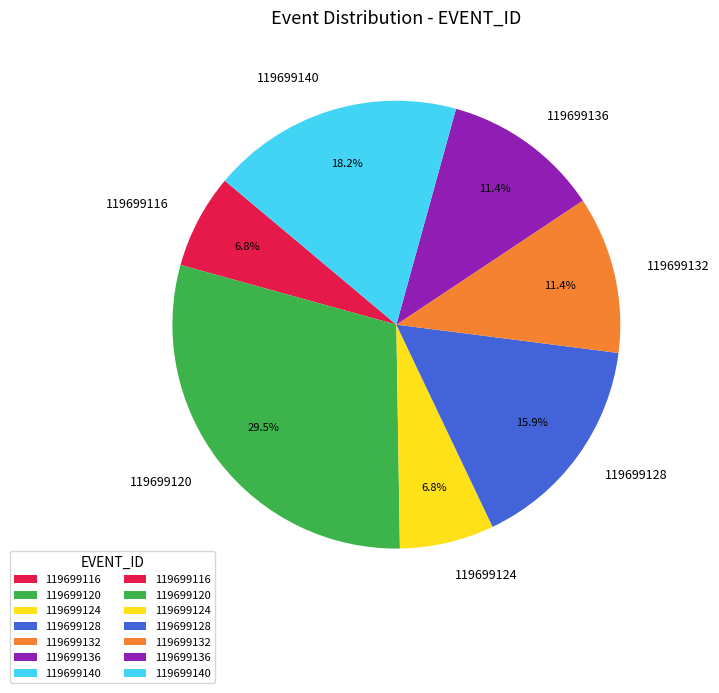

To the nearest percent, what is the combined percentage of 119699140 and 119699128?

34%